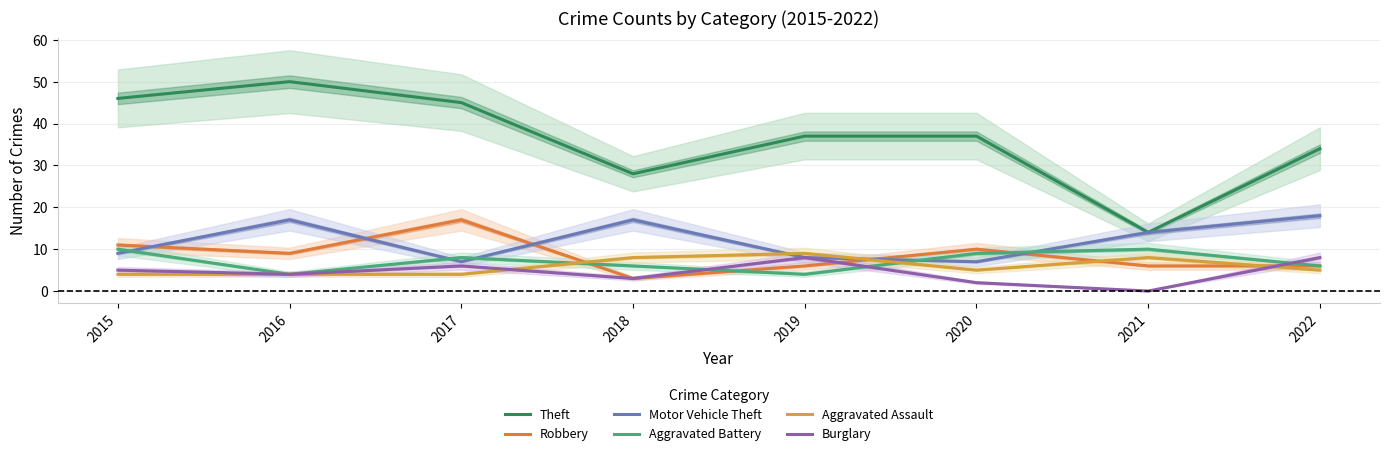

What is the total value across all series at 2015?

85